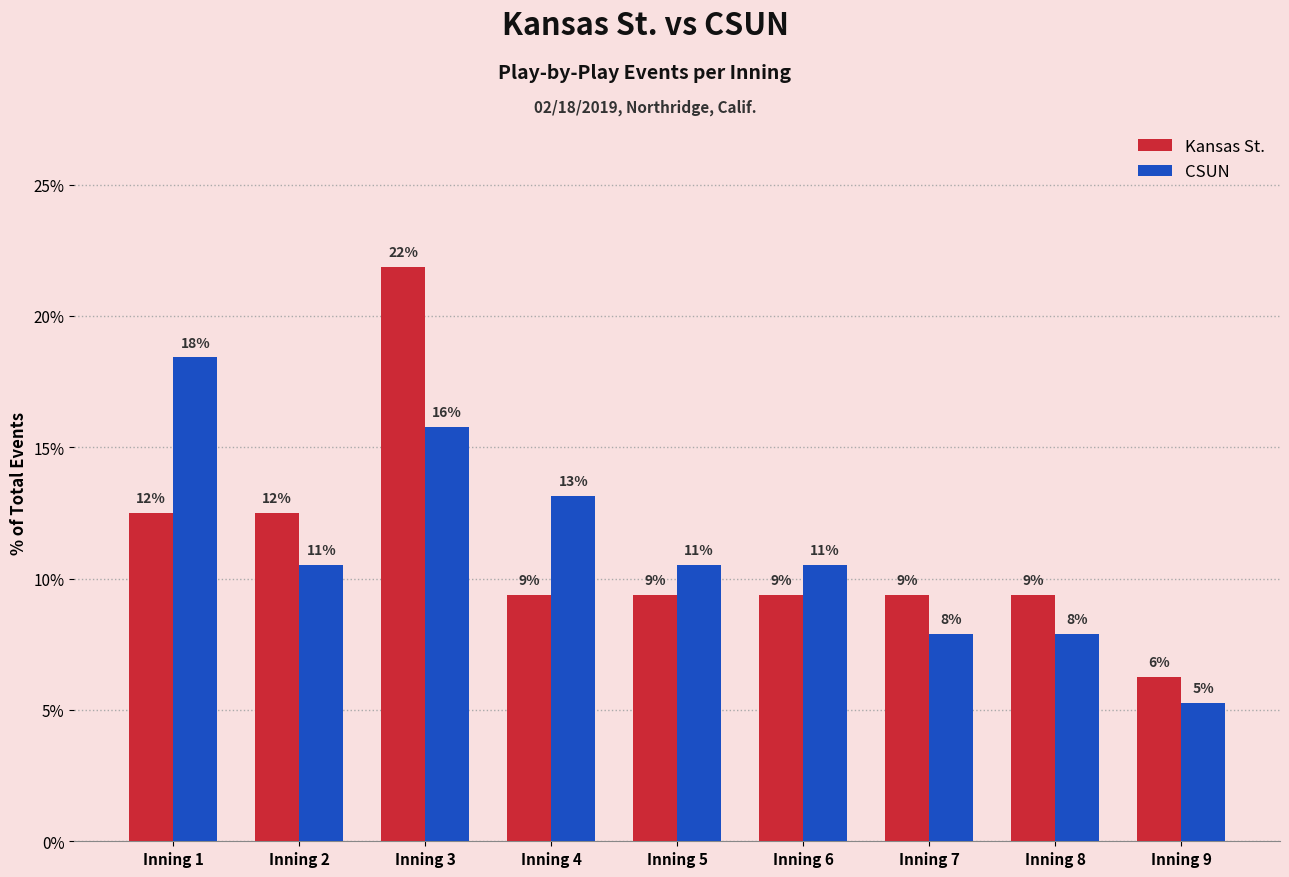

At which label does Kansas St. first exceed 9?

Inning 1